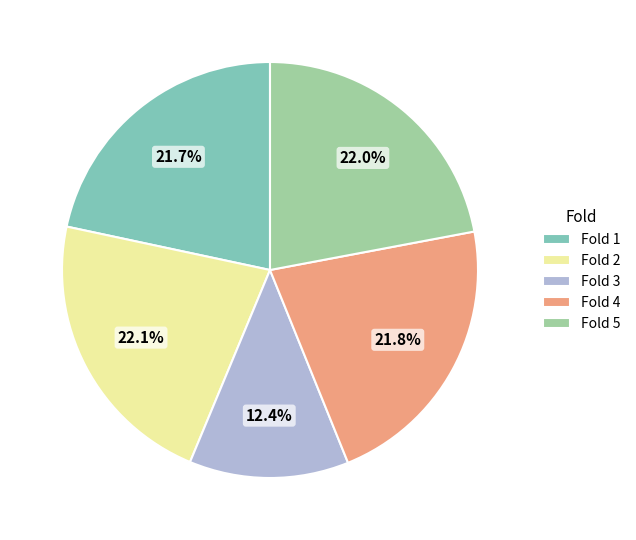

True or false: Fold 5 accounts for 27% of the total.

False